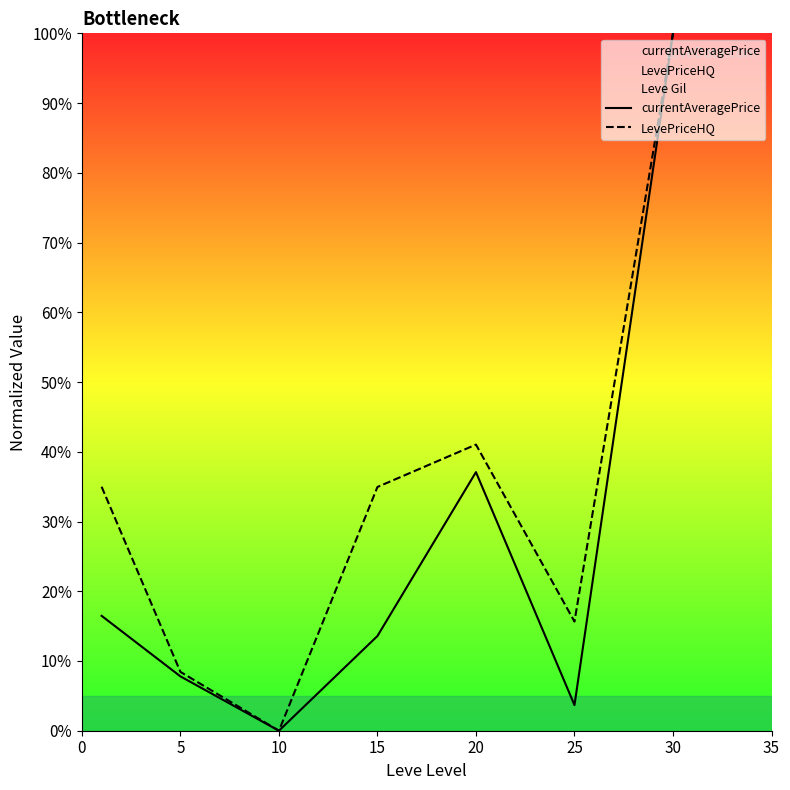

Which series has the largest total across all categories?

Leve Gil